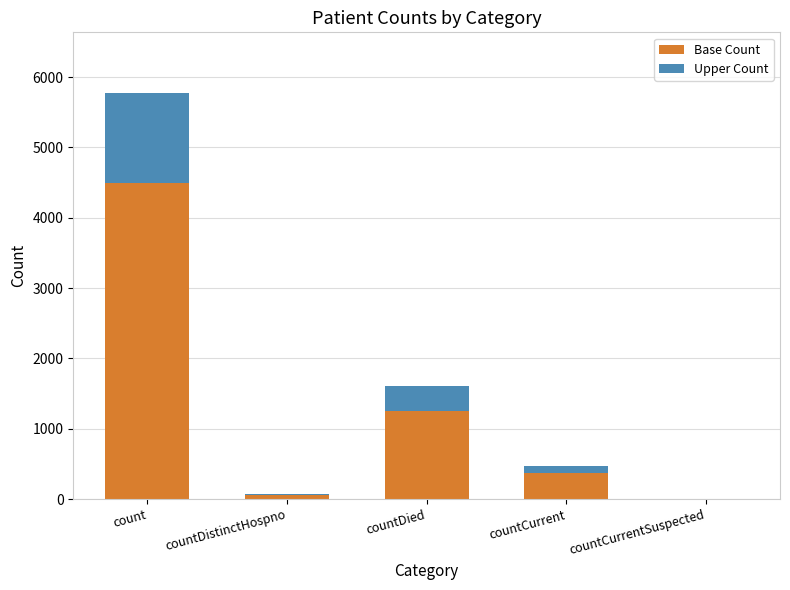

What is the sum of all Base Count values?

6187.0